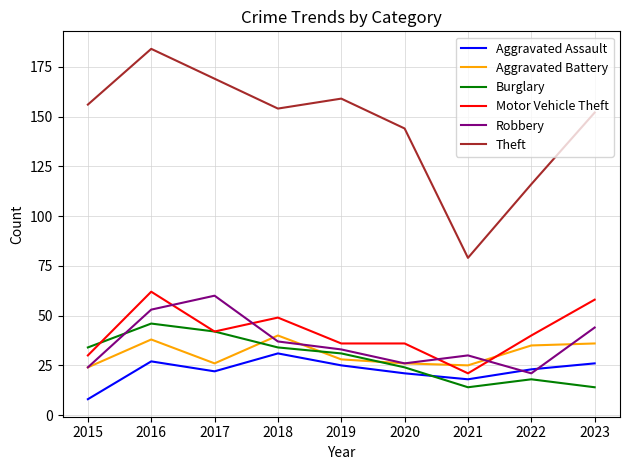

After their last crossing, which series has the higher values: Motor Vehicle Theft or Robbery?

Motor Vehicle Theft